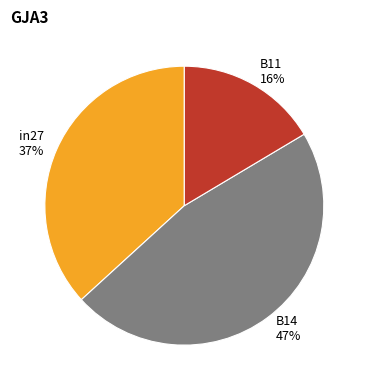

Does any single category account for the majority?

No